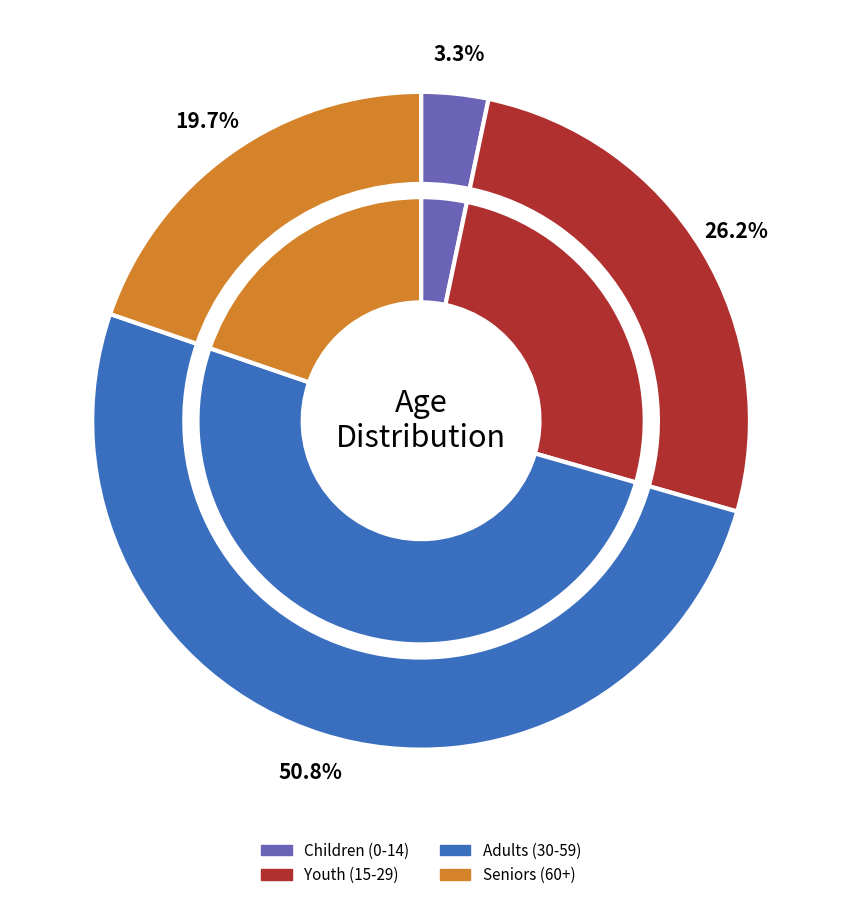

Is a75_79 the majority of the pie?

No